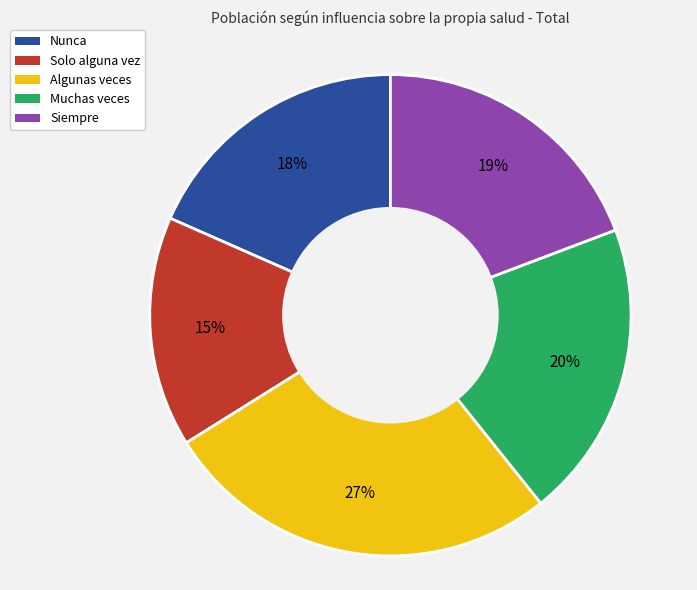

Which category has the smallest portion of the pie?

Solo alguna vez